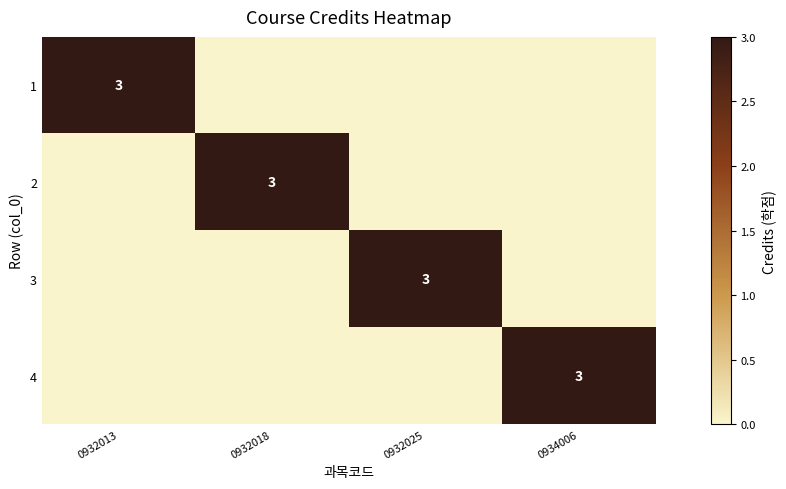

True or false: 4 has a value of 3 at 0934006.

True